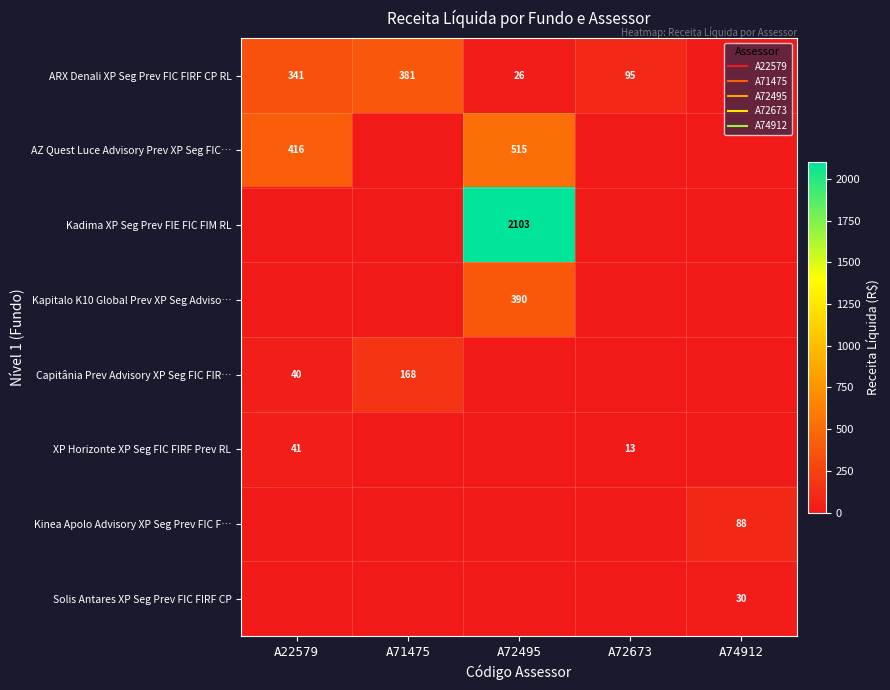

Is it true that Capitânia Prev Advisory XP Seg FIC FIR… equals 69.8 at A74912?

False